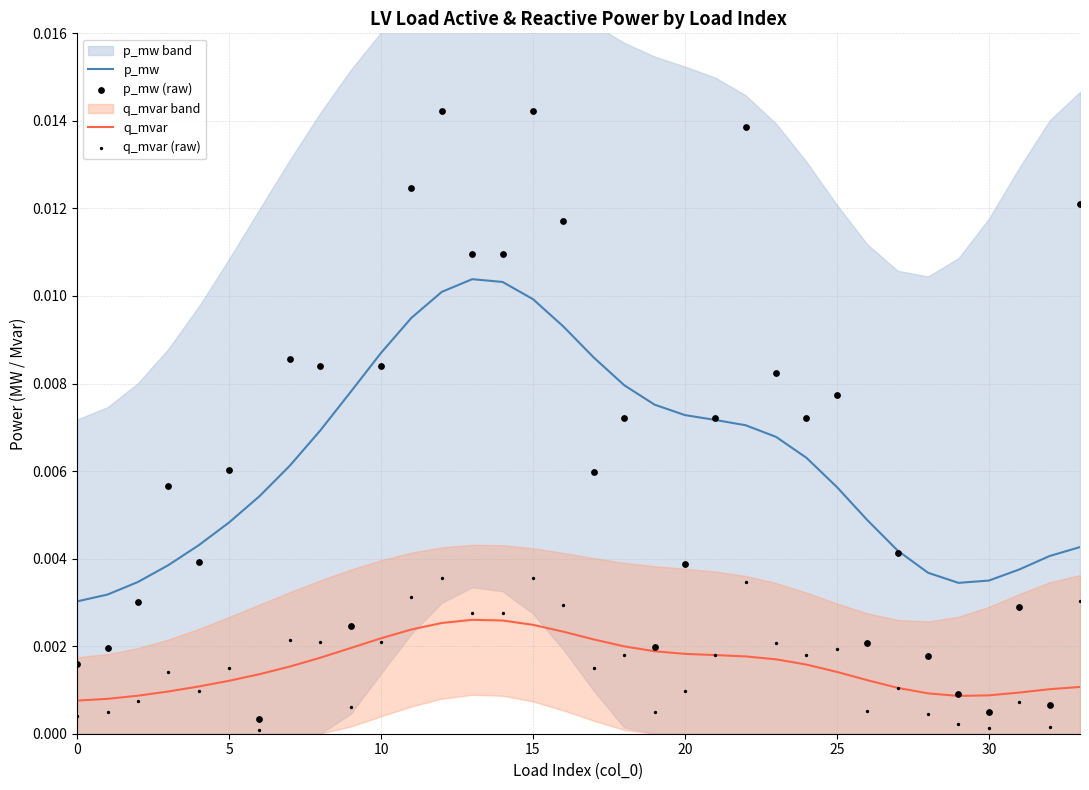

Which series has the largest total across all categories?

p_mw